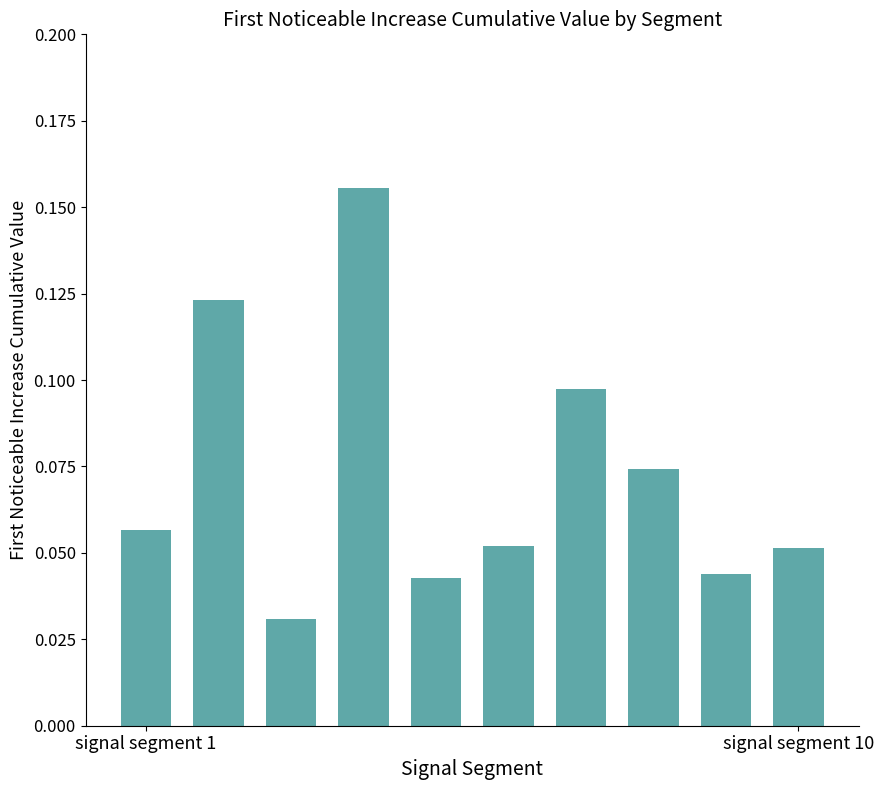

What is the sum of all values?

0.7